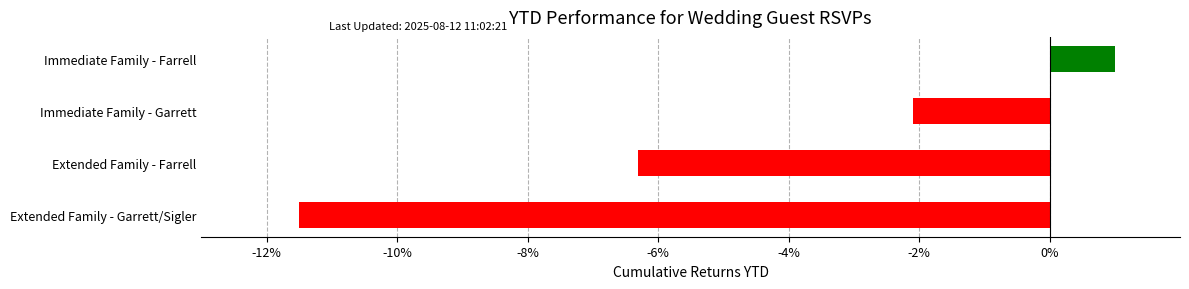

What is the difference between the values at Extended Family - Garrett/Sigler and Immediate Family - Farrell?

12.5